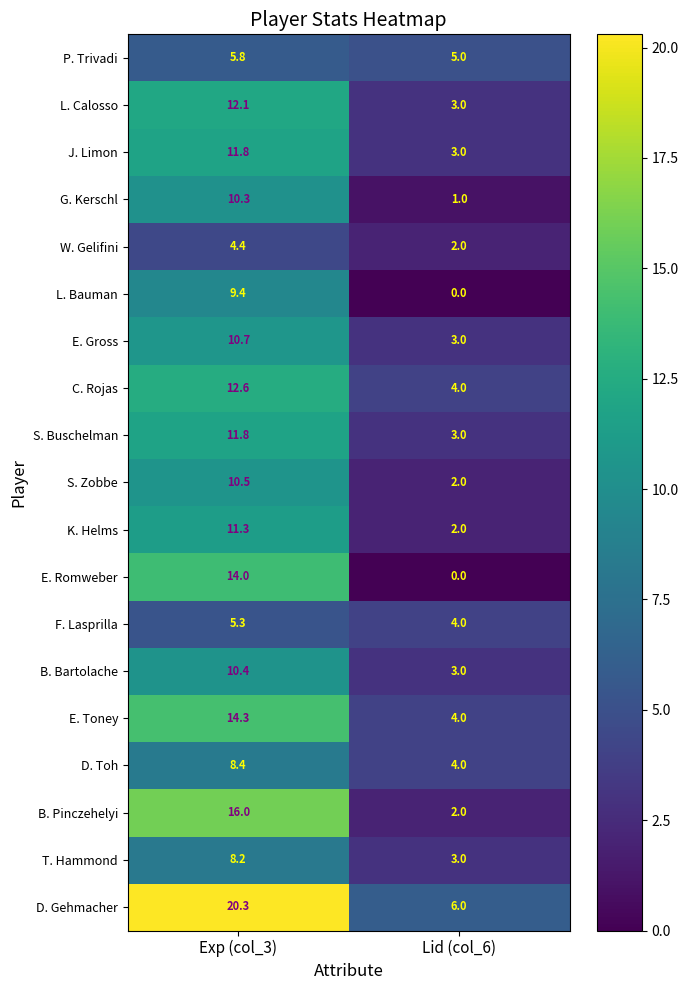

Which series has the widest spread of values?

D. Gehmacher